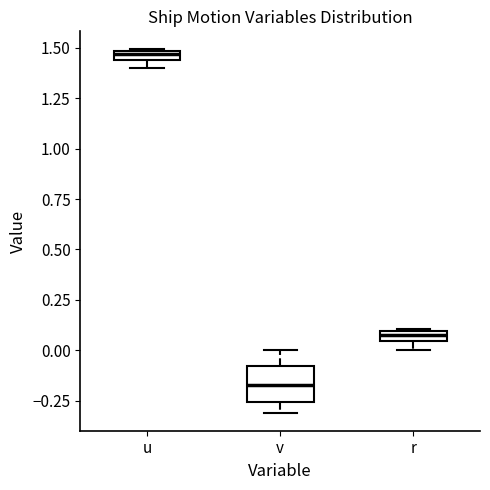

Which box's median line is the highest?

u